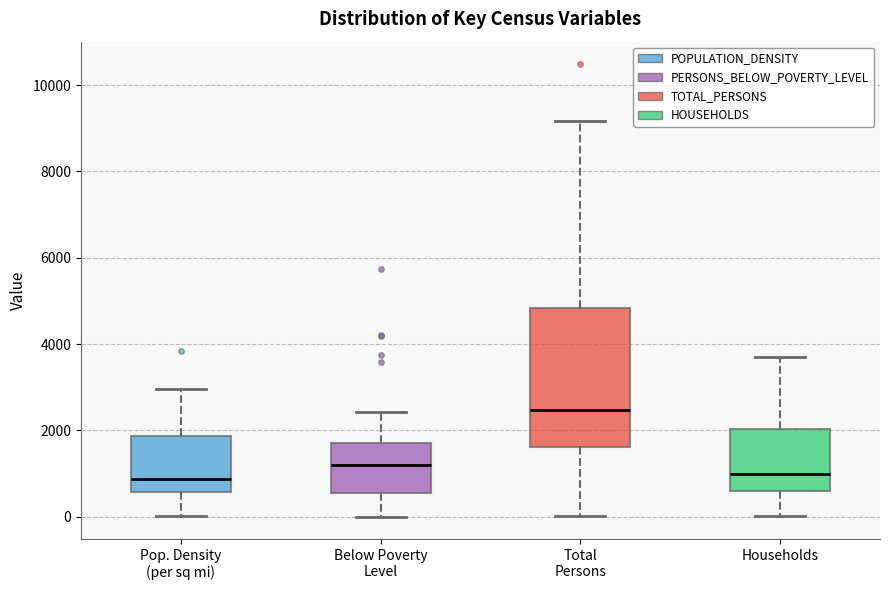

Comparing the boxes themselves (not the whiskers), which one is the tallest?

Total Persons